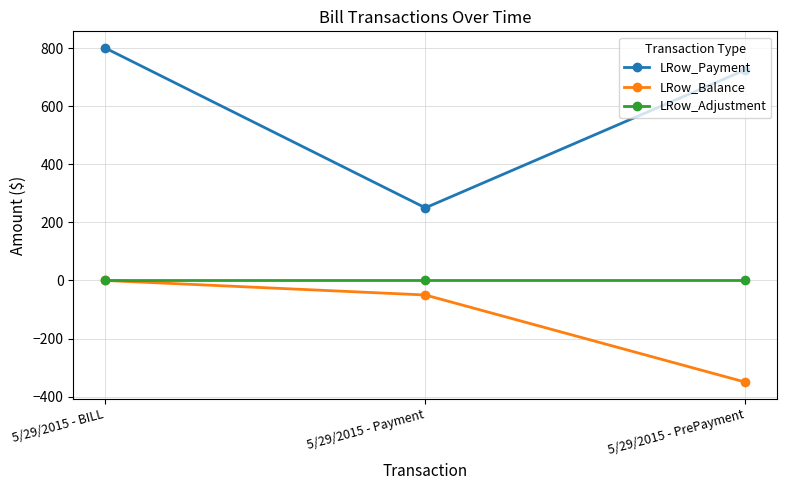

Reading right to left, what are all the values shown in this chart?

LRow_Payment: 725	250	800
LRow_Balance: -350	-50	0
LRow_Adjustment: 0	0	0